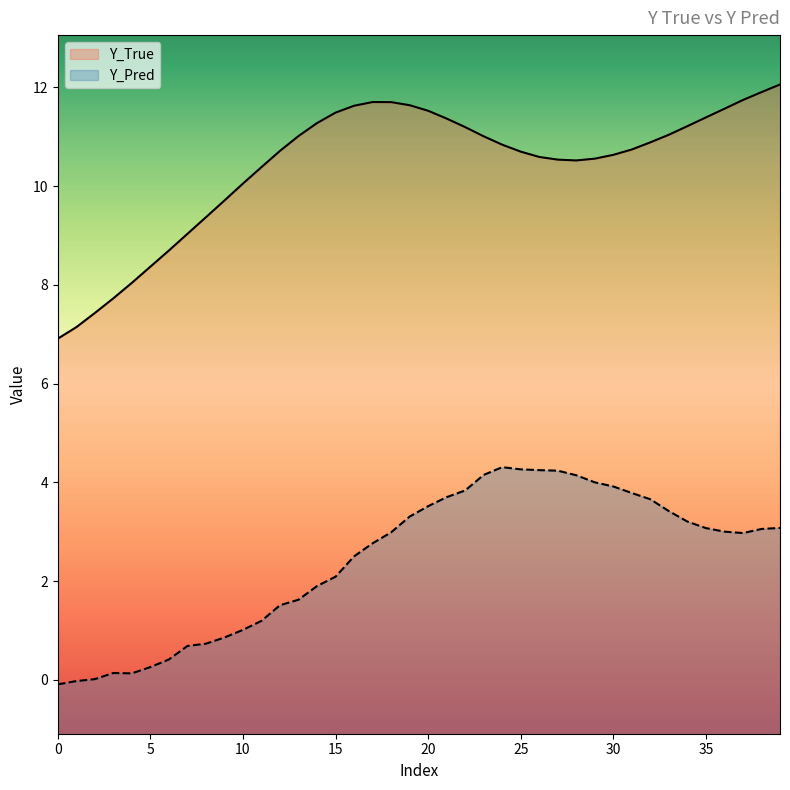

What is the greatest value displayed?

12.1